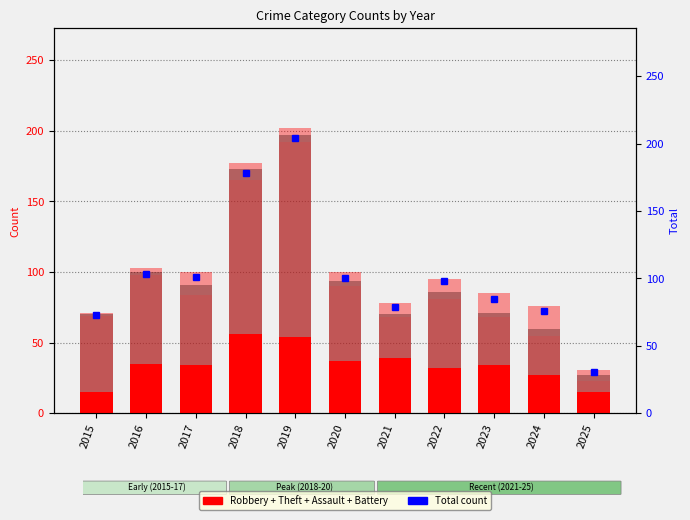

Which has a higher value, 2024 or 2019?

2019